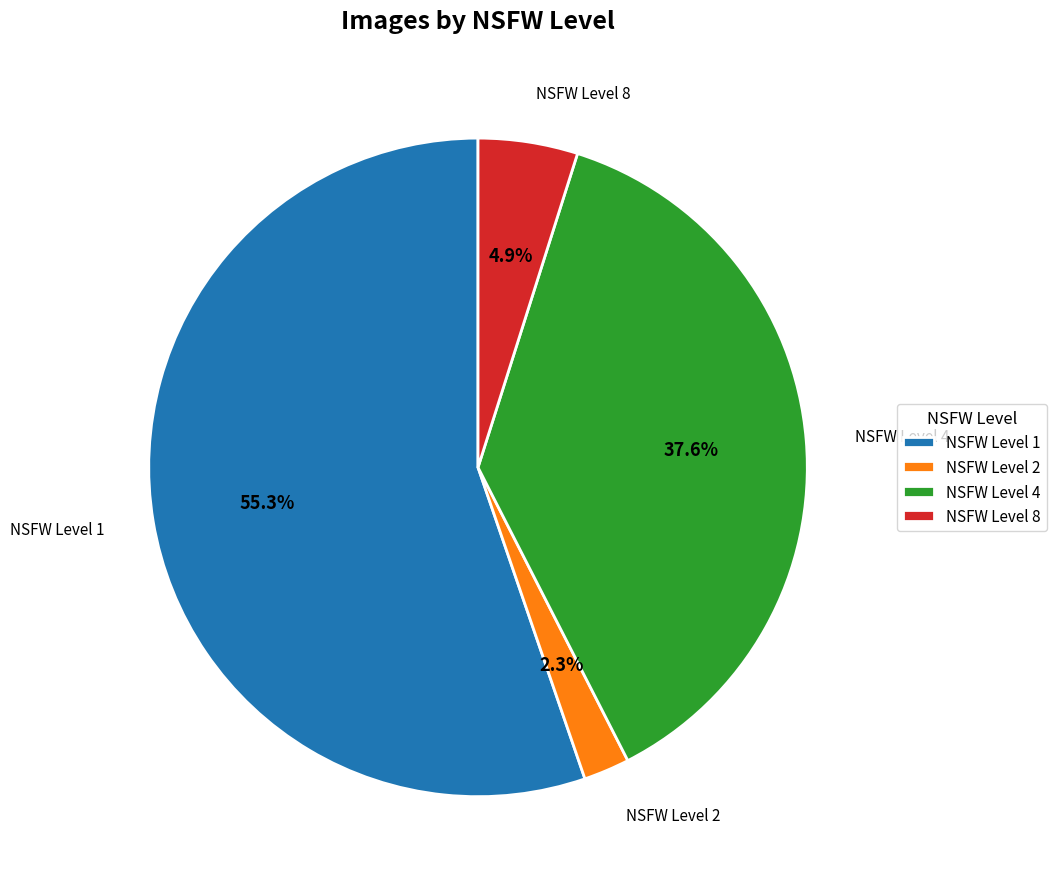

How much of the chart is everything except NSFW Level 8?

95.1%